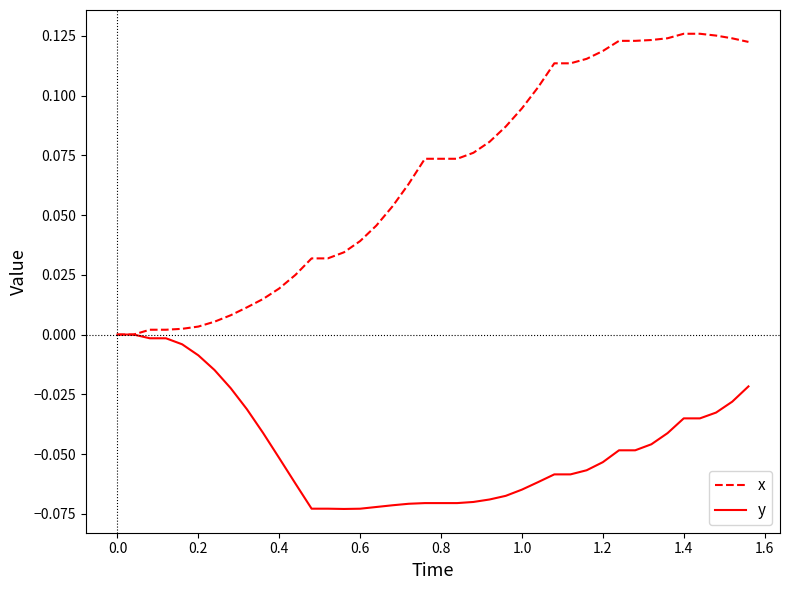

List the series in order of their overall mean, lowest first.

y, x